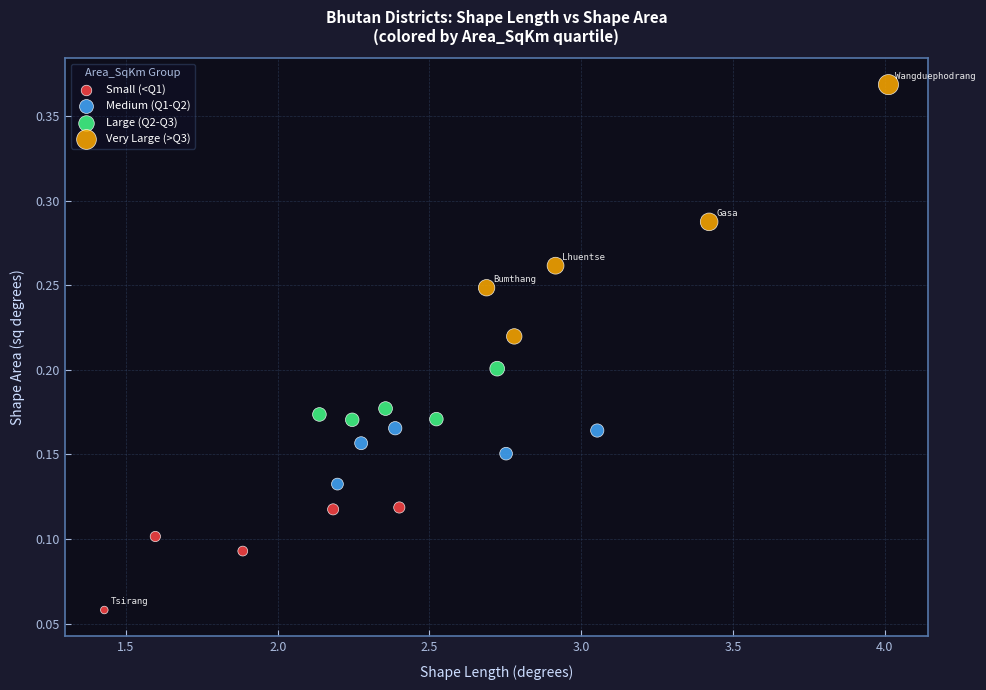

Which series has the largest Y range (max minus min)?

Very Large (>Q3)